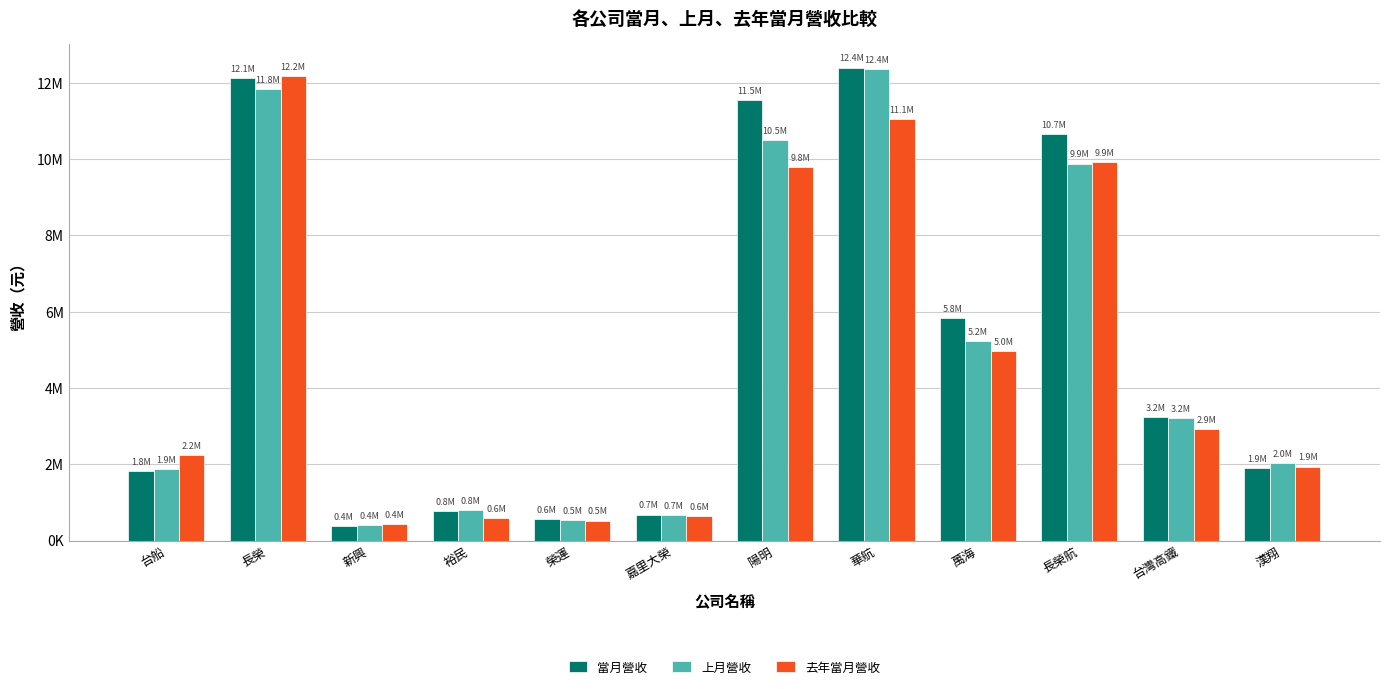

What is the sum of the 當月營收 values at 漢翔 and 長榮航?

12558690